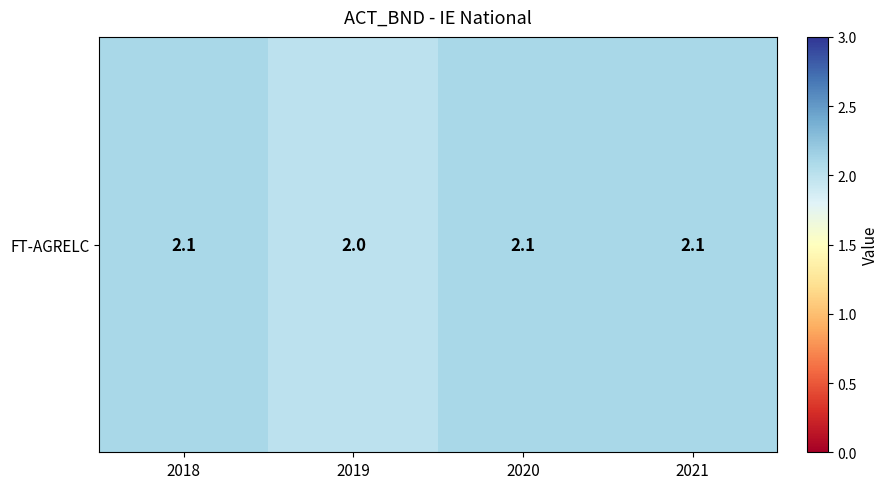

Reading right to left, transcribe all the data shown in this chart.

2.1	2.1	2.0	2.1